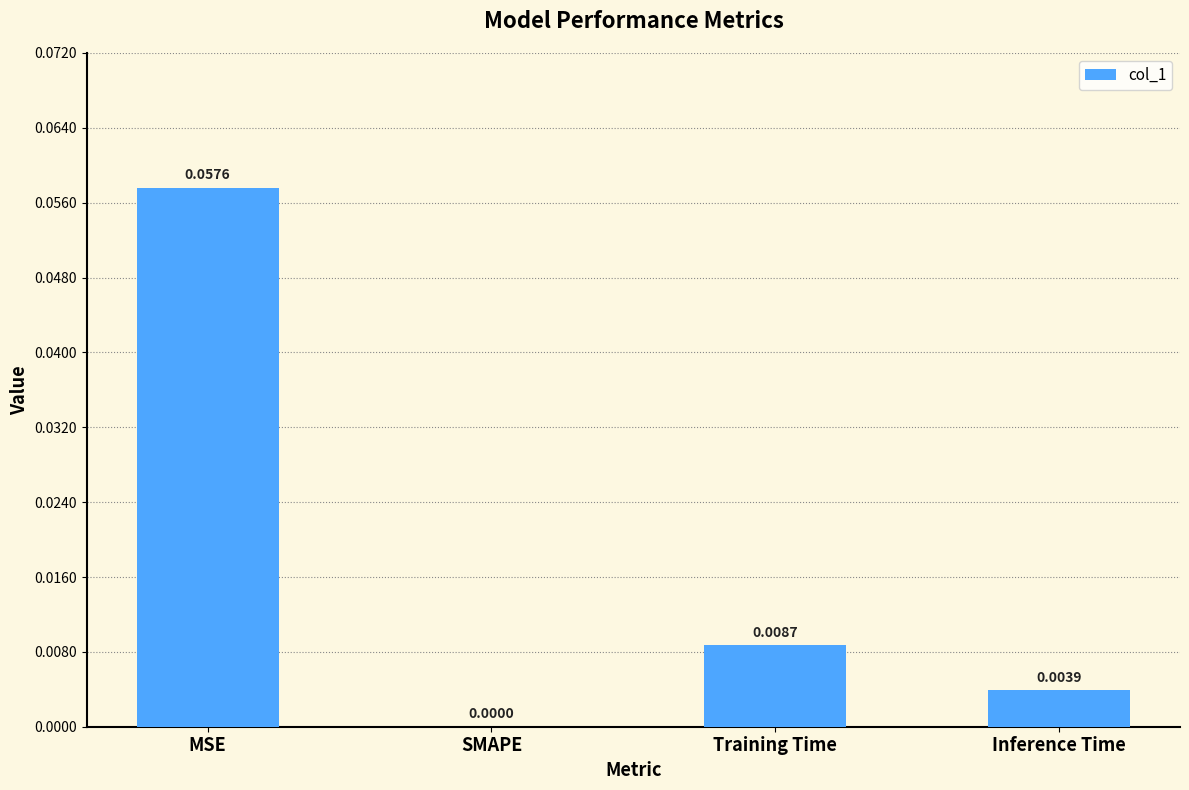

Which label corresponds to the largest value in the chart?

MSE